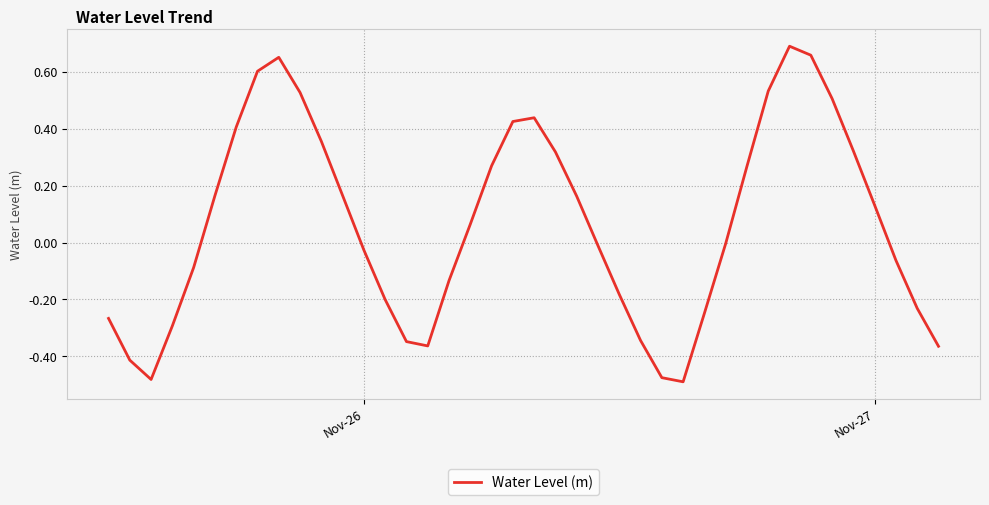

Does the chart have visible grid lines?

Yes